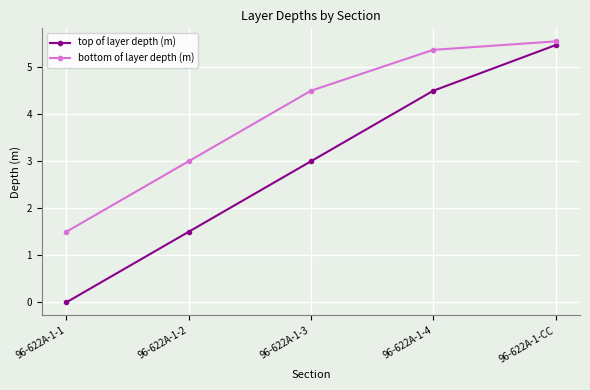

What is the spread (max minus min) of values at 96-622A-1-3?

1.5